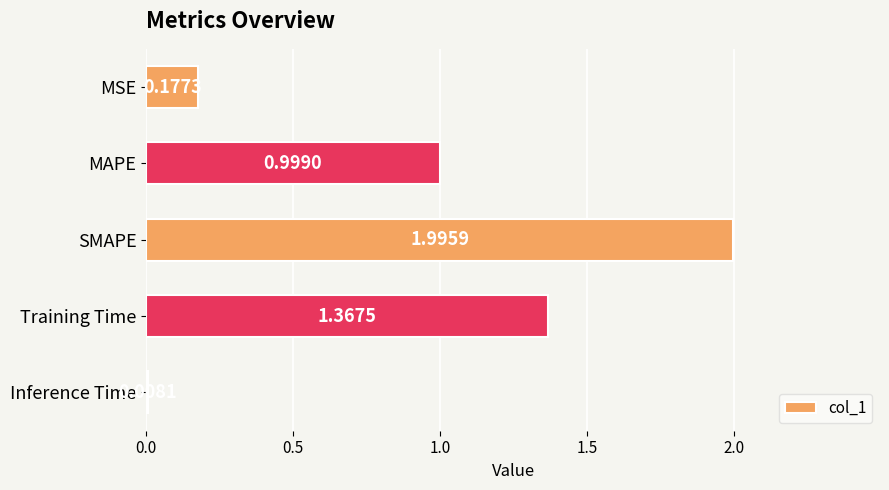

List the labels in order of value, largest first.

SMAPE, Training Time, MAPE, MSE, Inference Time